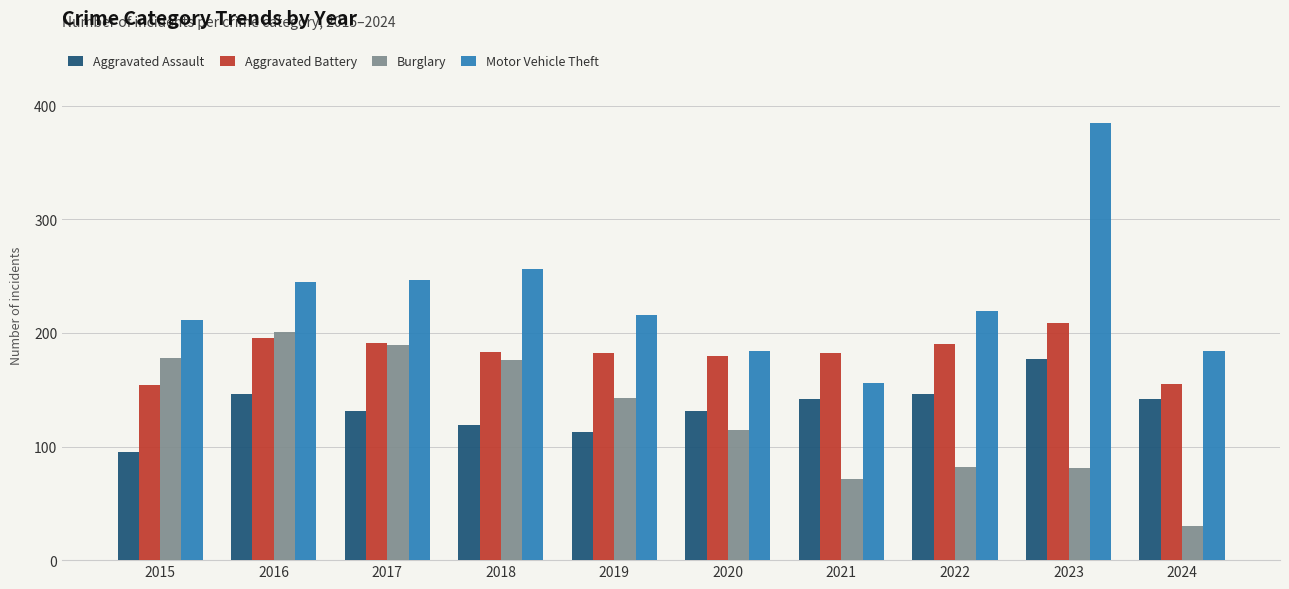

What is the average value of the Aggravated Battery series?

182